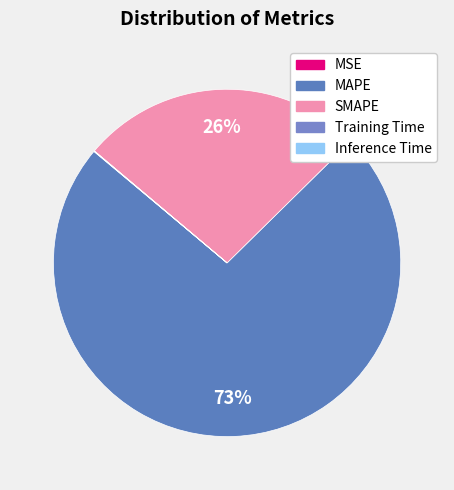

To the nearest percent, what is the difference between the largest and smallest slice percentages?

73%